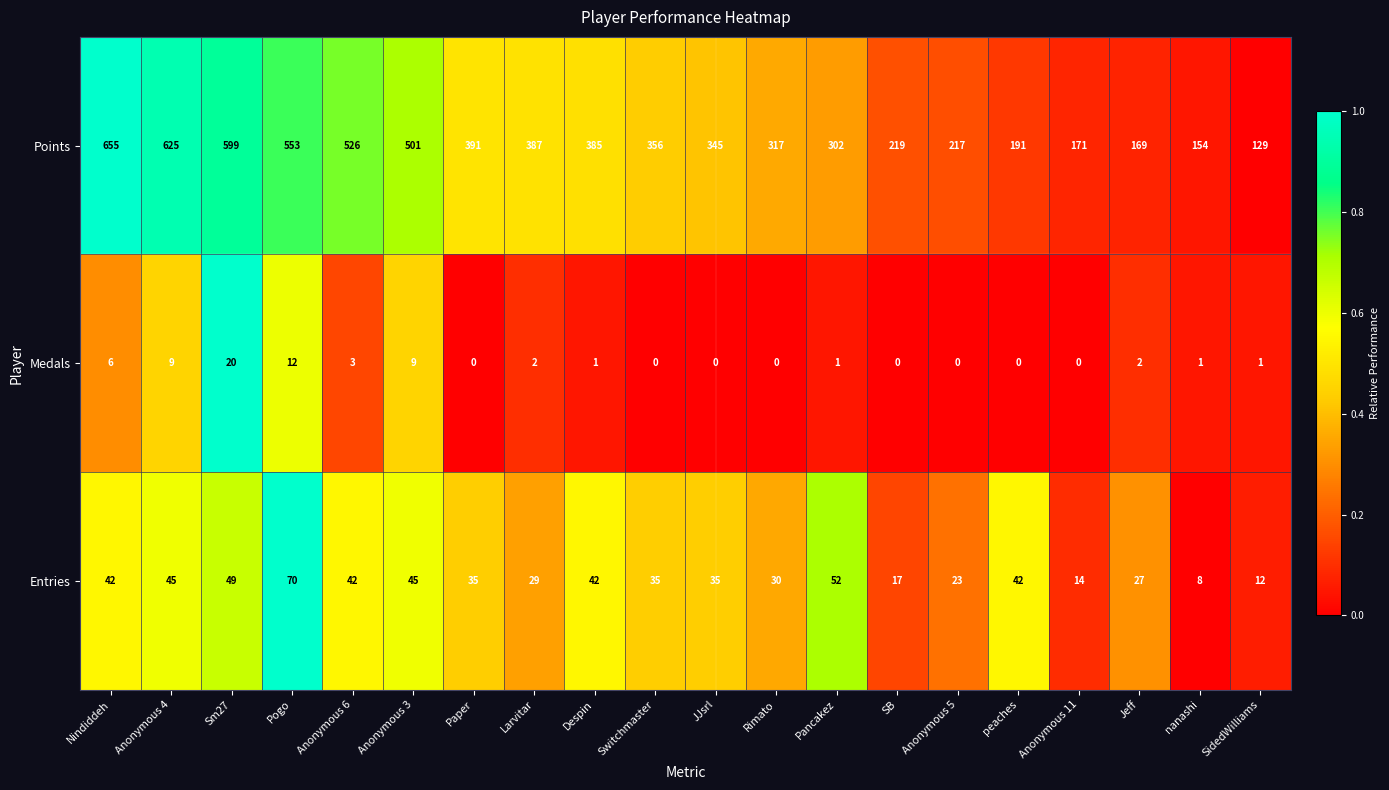

What is the total value across all series at Switchmaster?

391